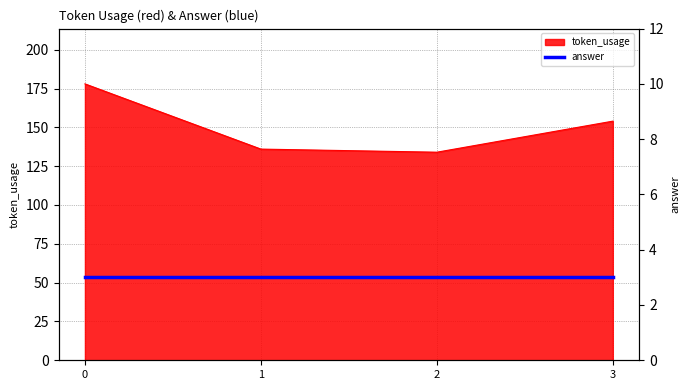

Reading left to right, extract all data points from this chart.

0=178	1=136	2=134	3=154